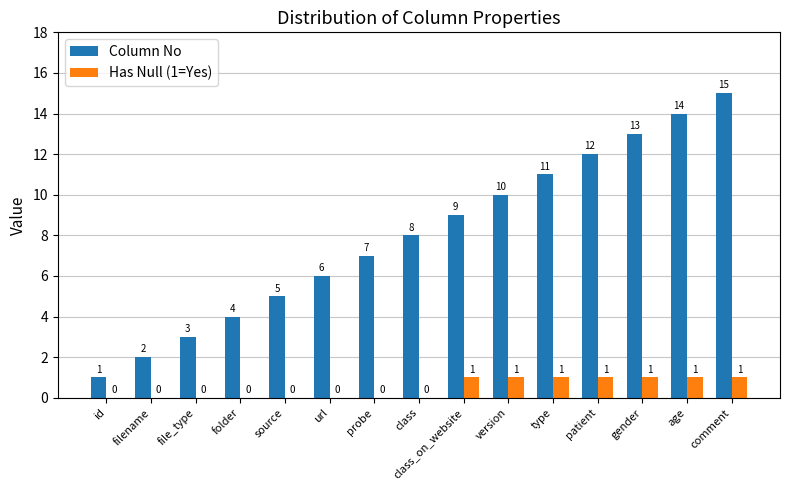

At which category is the sum across all series the highest?

comment